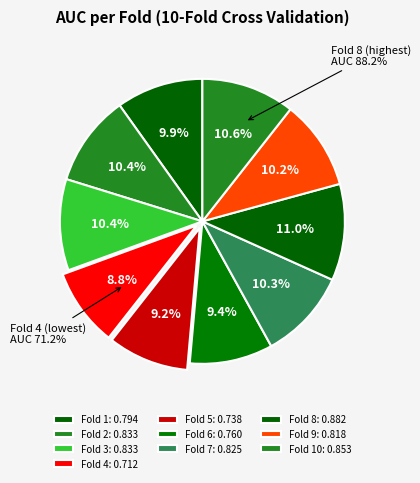

To the nearest percent, what is the difference between the Fold 1 and Fold 4 slice percentages?

1%